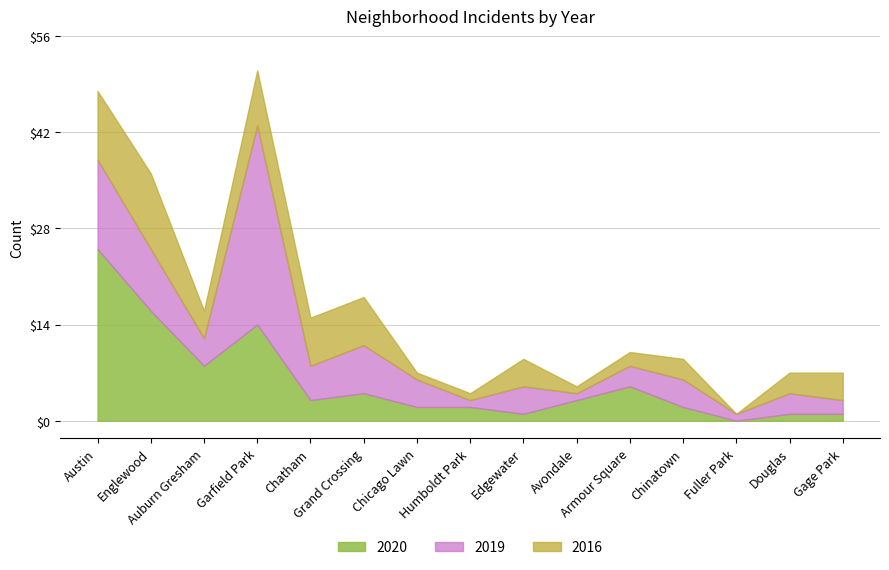

List the series in order of their peak value, highest first.

2019, 2020, 2016